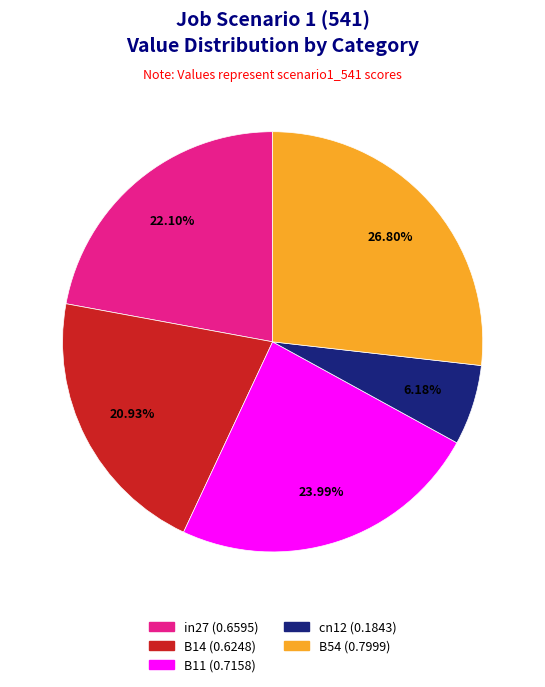

True or false: B54 accounts for 27% of the total.

True